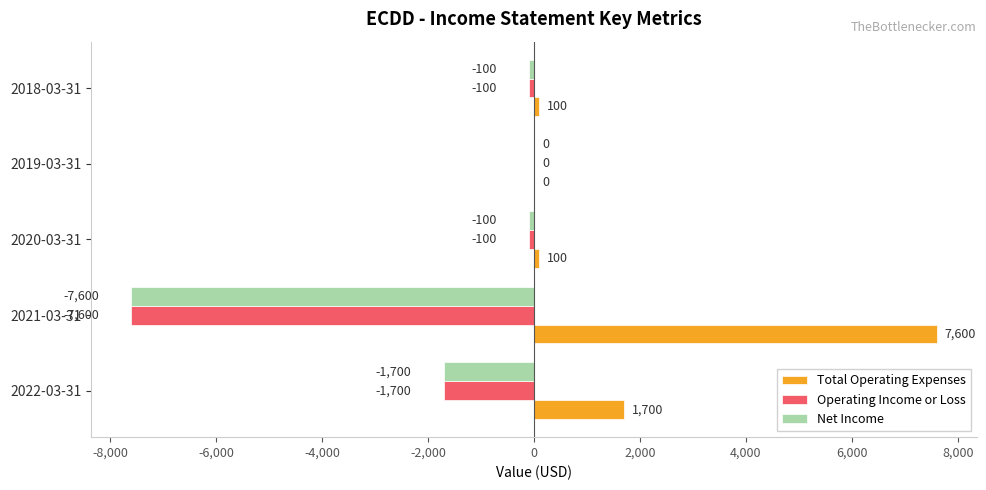

What are all the series names shown in the legend?

Total Operating Expenses, Operating Income or Loss, Net Income